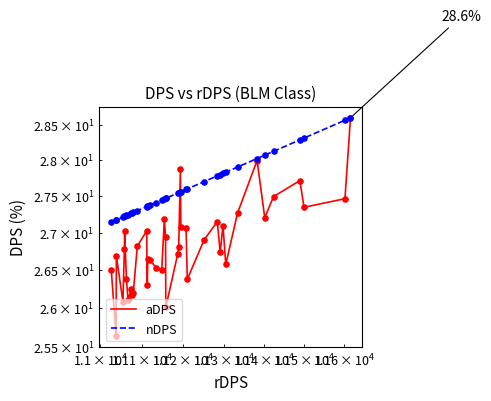

Which series has the largest Y range (max minus min)?

aDPS